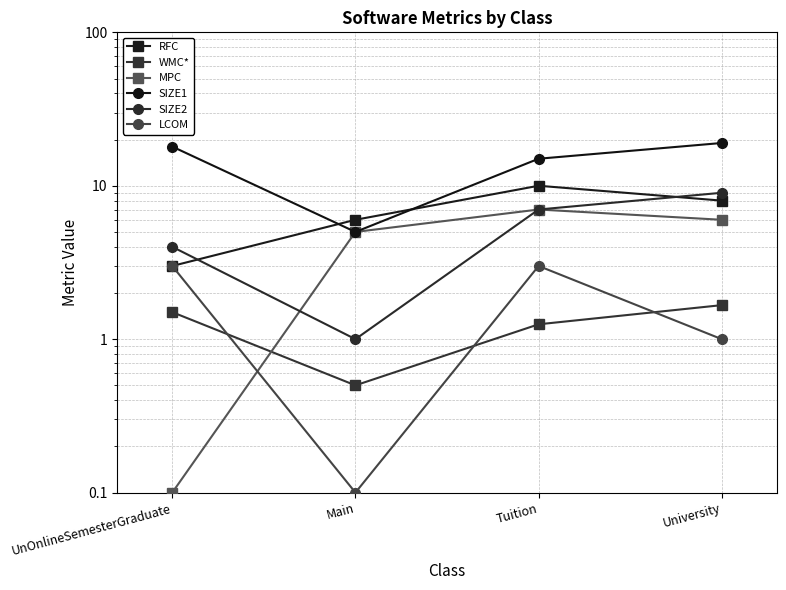

True or false: RFC and WMC* intersect in this chart.

False